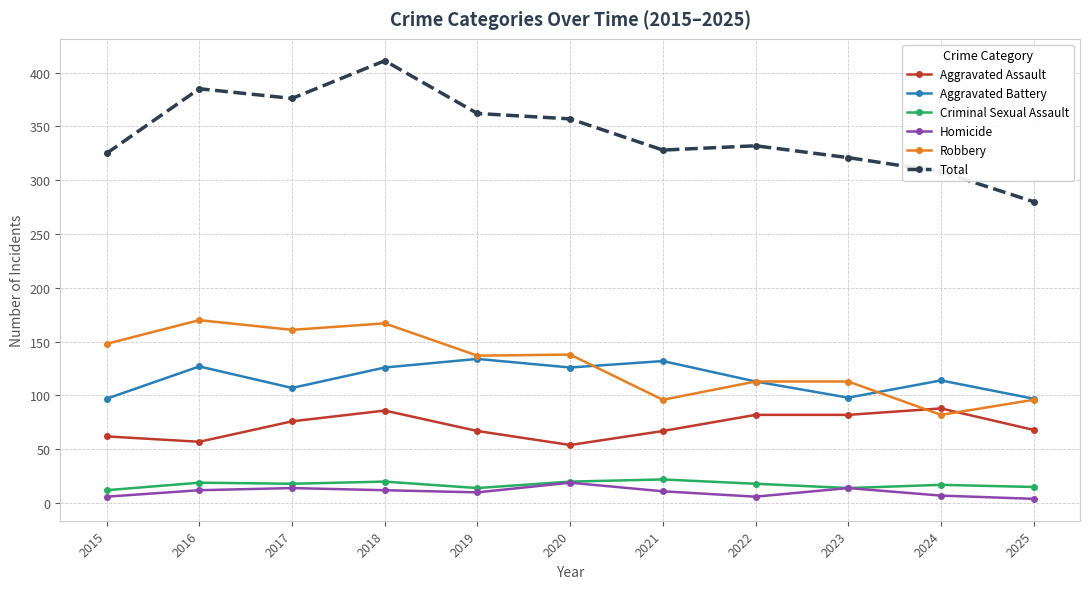

Does the chart display data point markers on the line(s)?

Yes